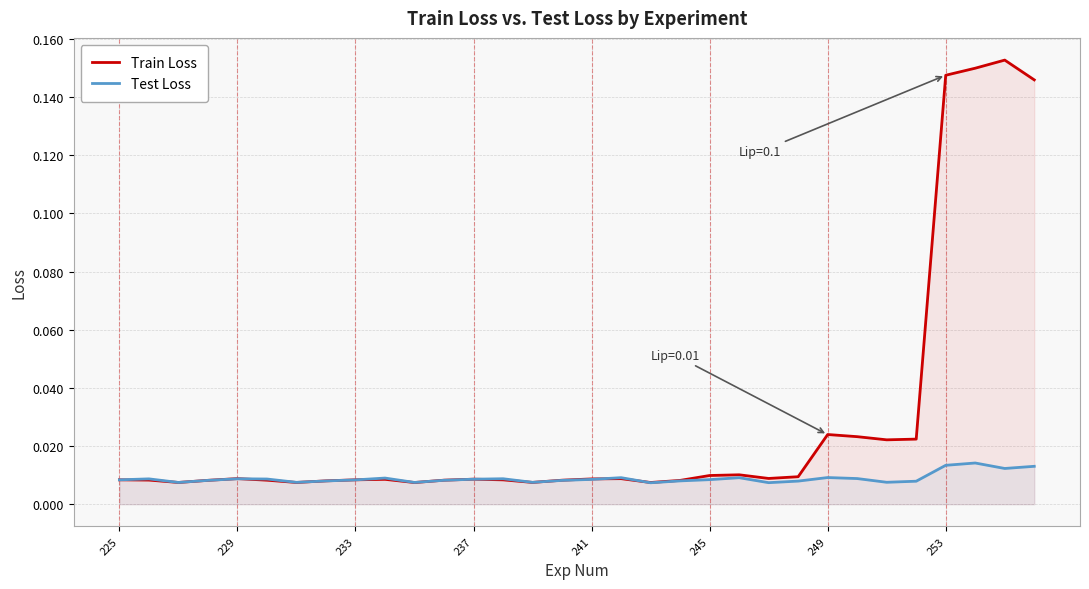

Rank the series by their average value, from lowest to highest.

Test Loss, Train Loss